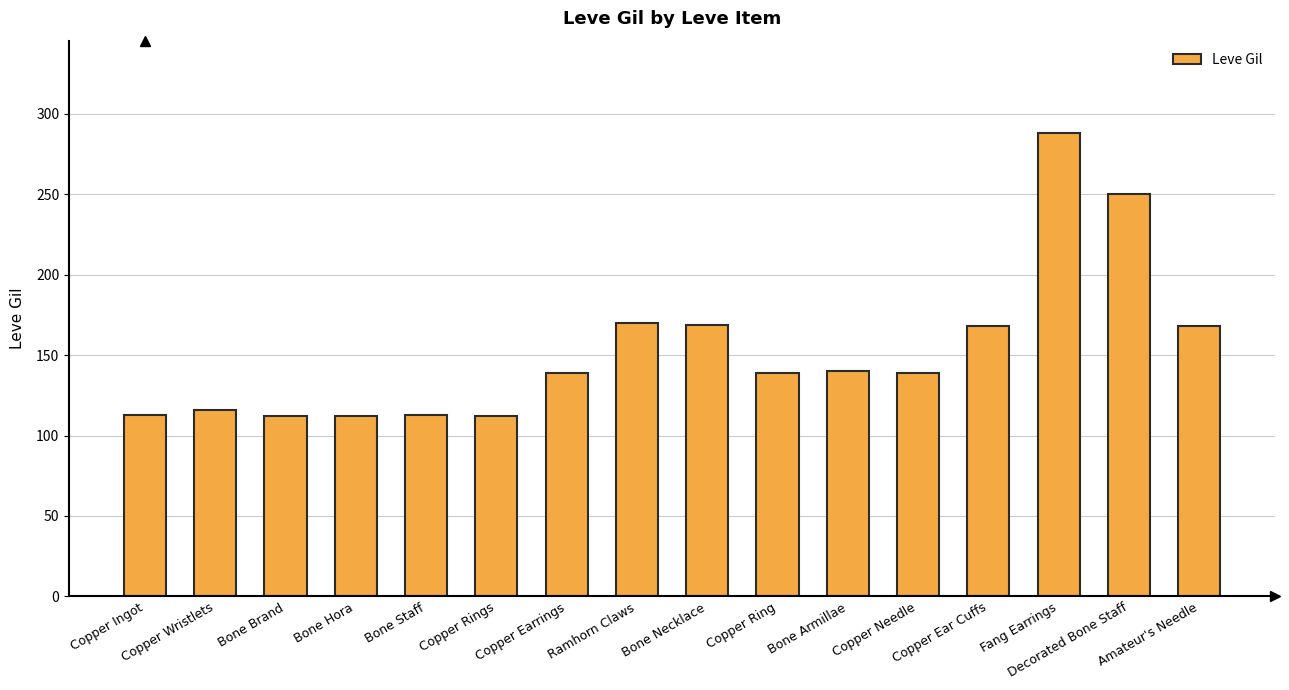

Approximately how many times larger is the value at Copper Wristlets compared to Copper Rings?

1.0